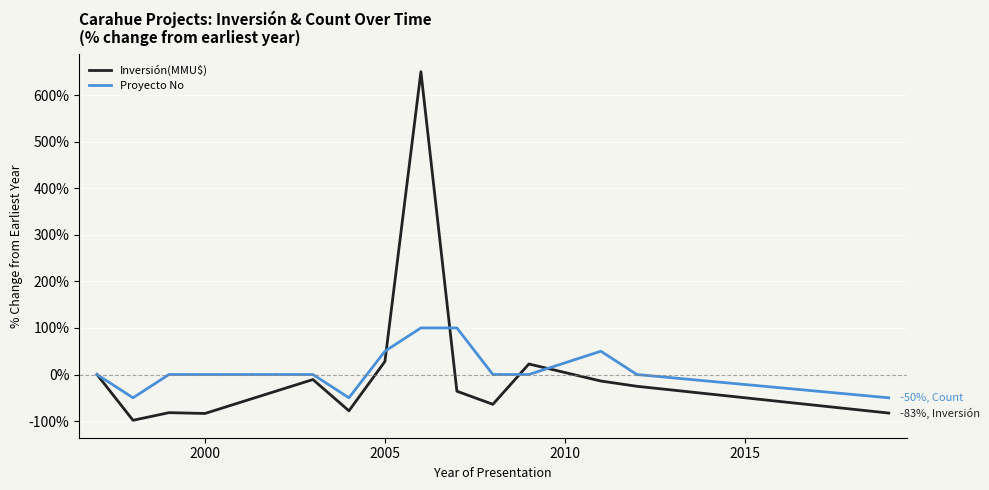

What is the minimum value shown in the chart?

-98.3